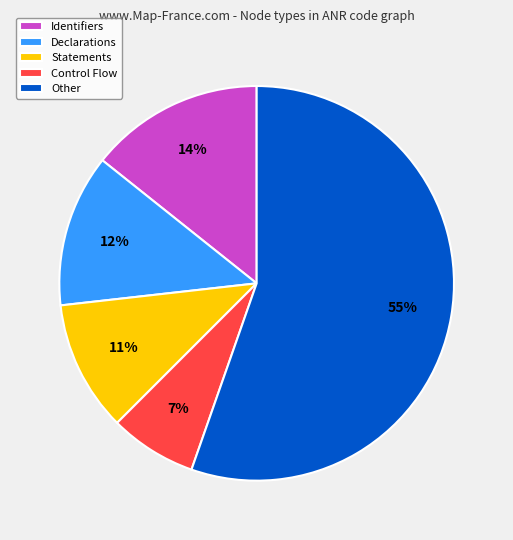

Does any single category account for the majority?

Yes